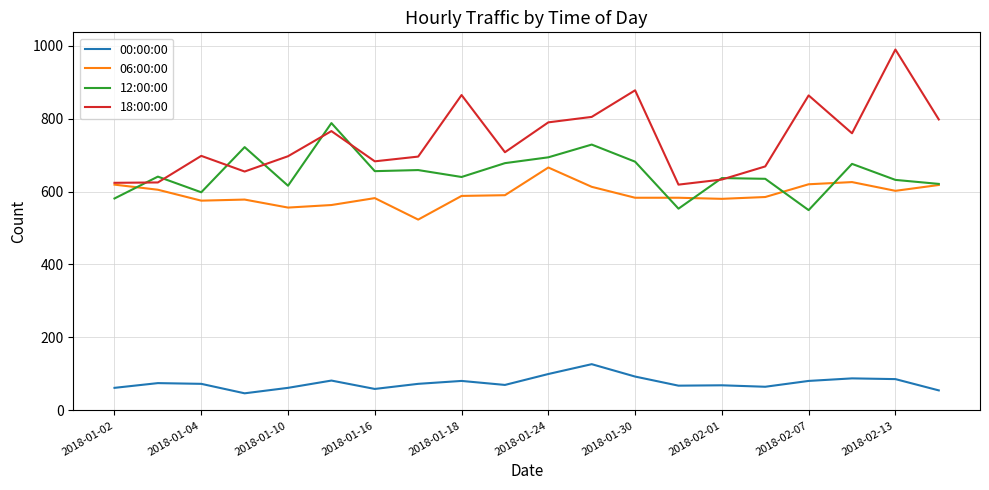

At how many categories does at least one series exceed 968?

1